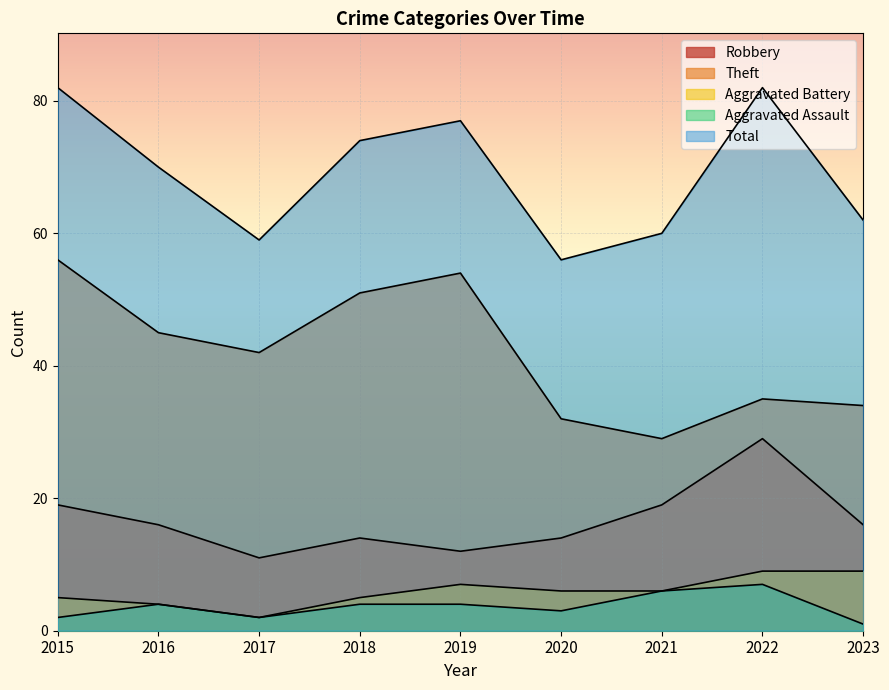

Is it true that Aggravated Battery equals 4 at 2016?

True